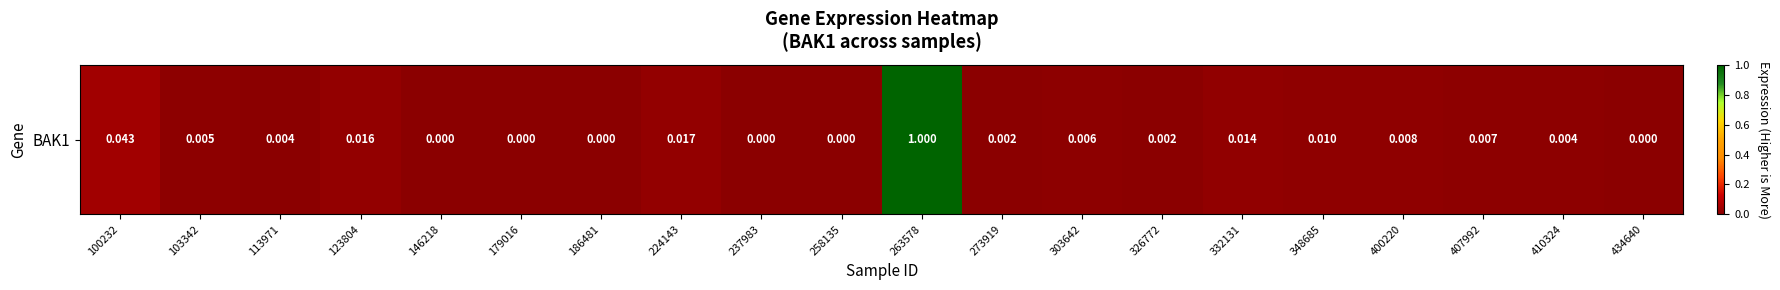

True or false: the data shows 0.3 at 179016.

False